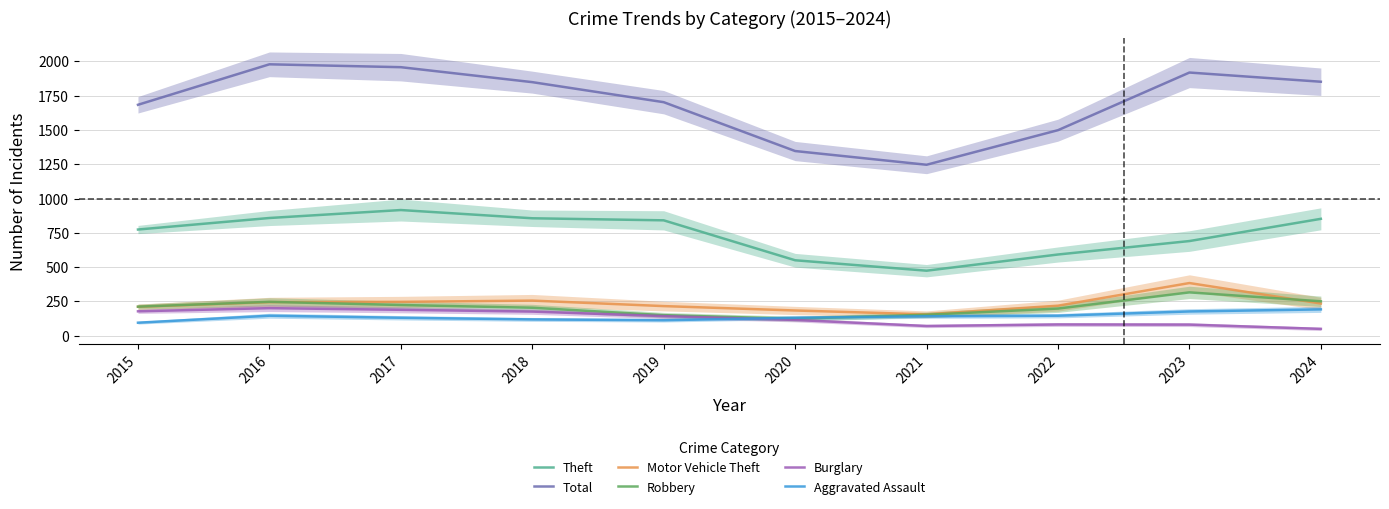

What is the greatest value displayed?

1978